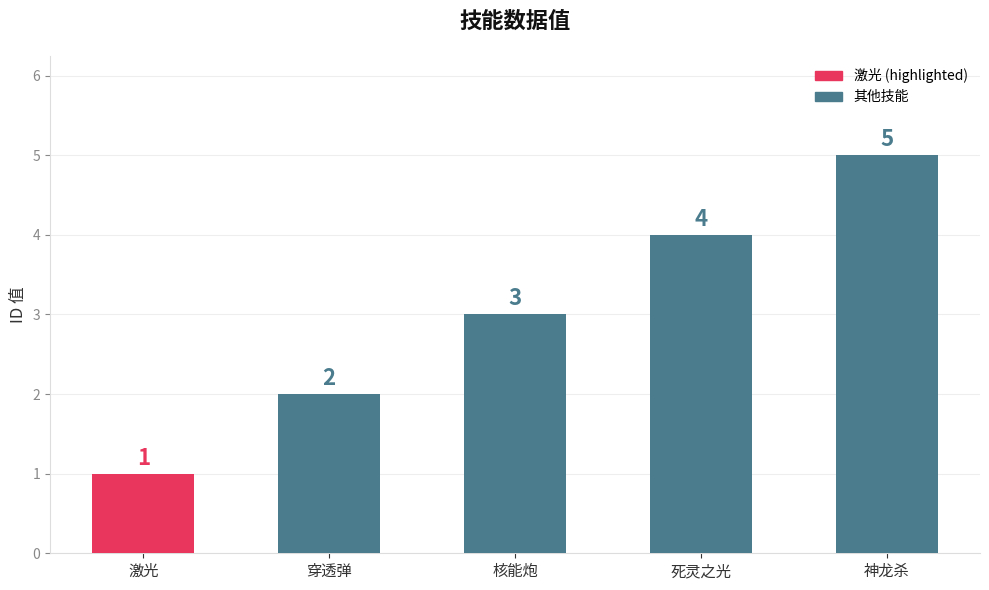

Rank the categories by value from highest to lowest.

神龙杀, 死灵之光, 核能炮, 穿透弹, 激光